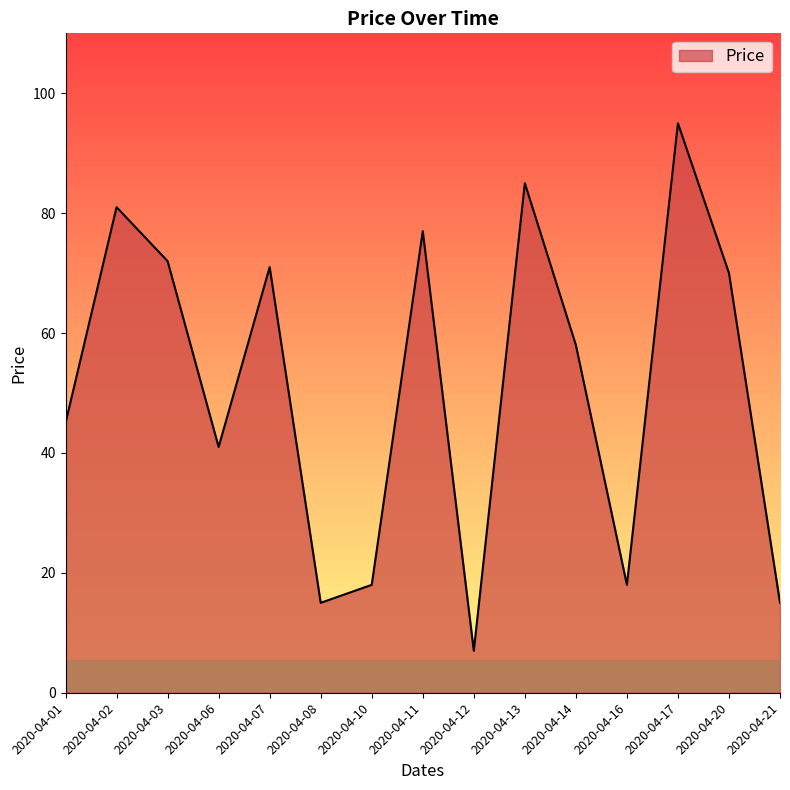

Does the chart display data point markers on the line(s)?

No